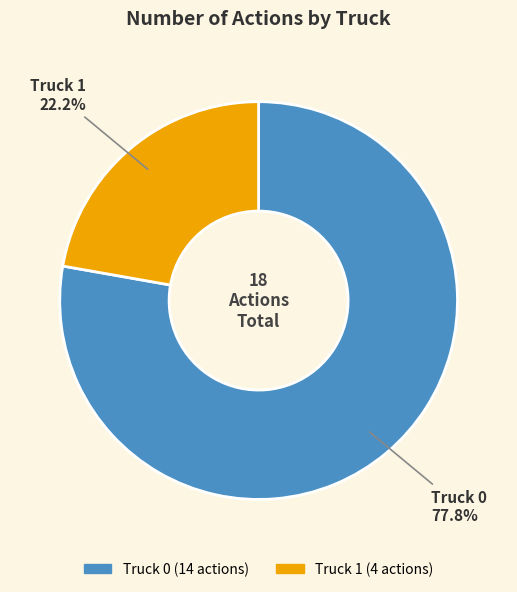

To the nearest percent, what is the average slice percentage?

50%